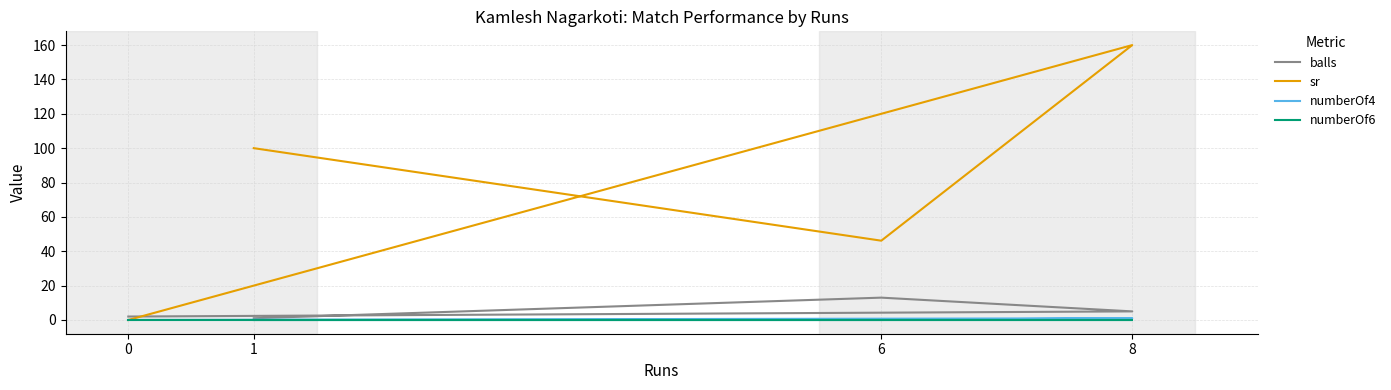

At which category is the sum across all series the highest?

8